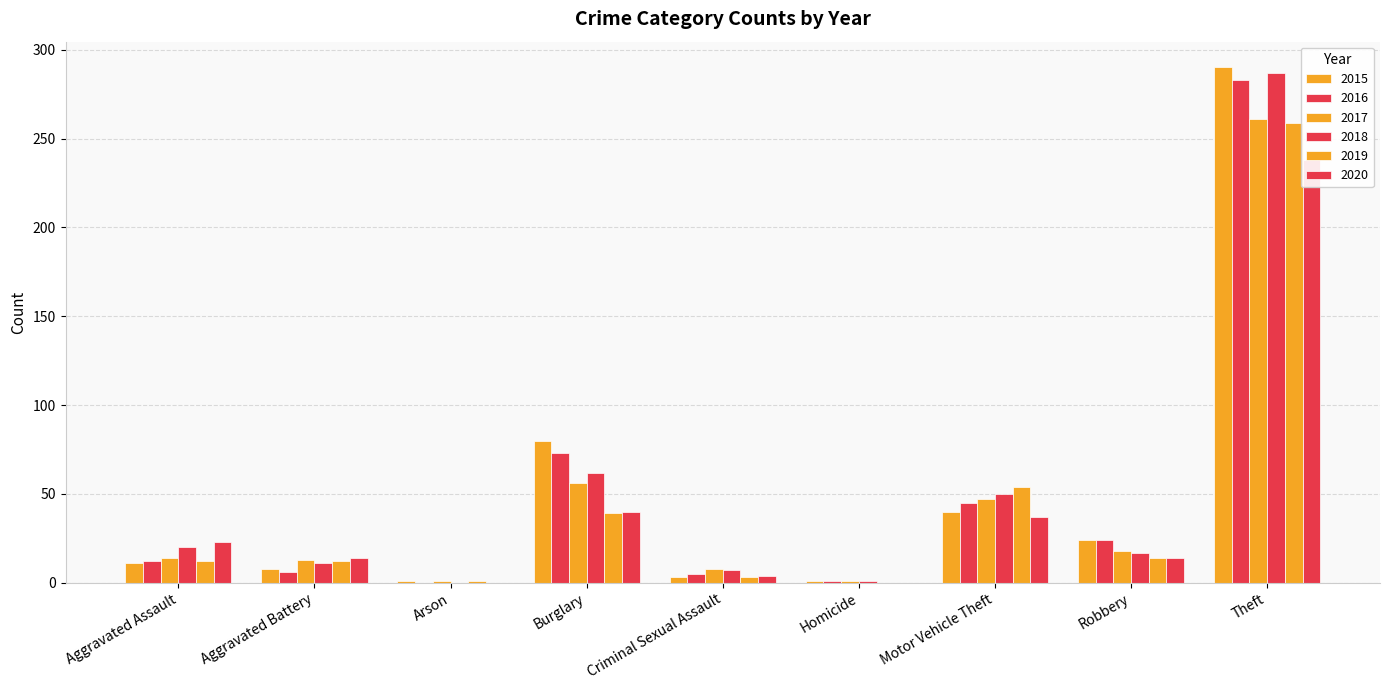

Where does the 2020 series first go above 14?

Aggravated Assault